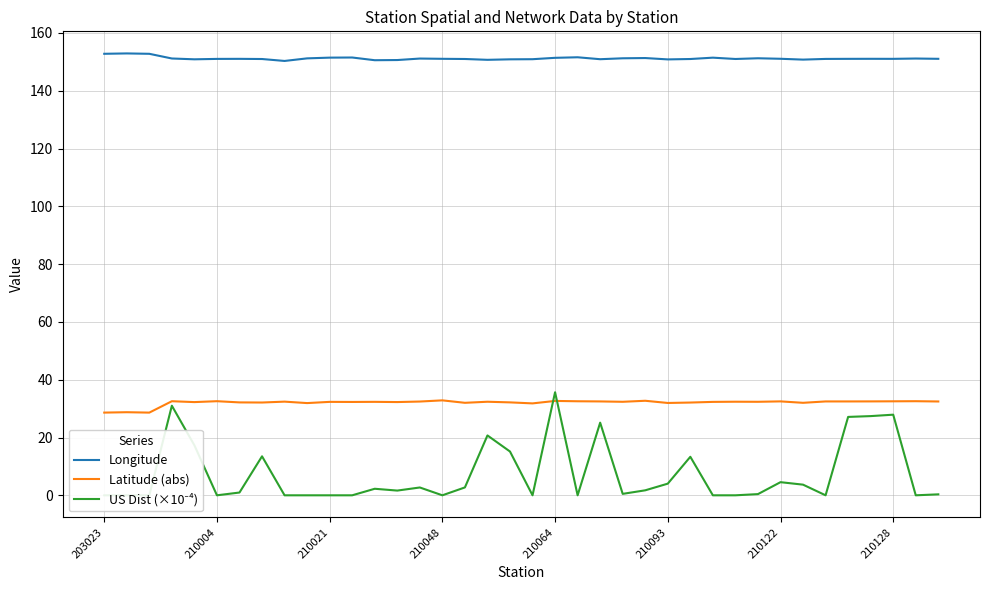

True or false: Longitude and Latitude (abs) intersect in this chart.

False